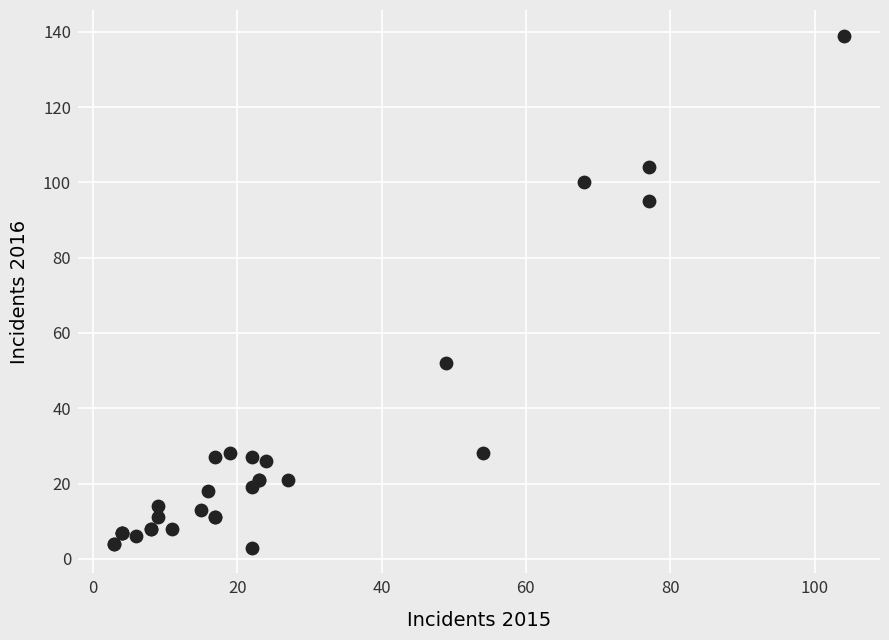

What Y value in the scatter plot is closest to 71?

52